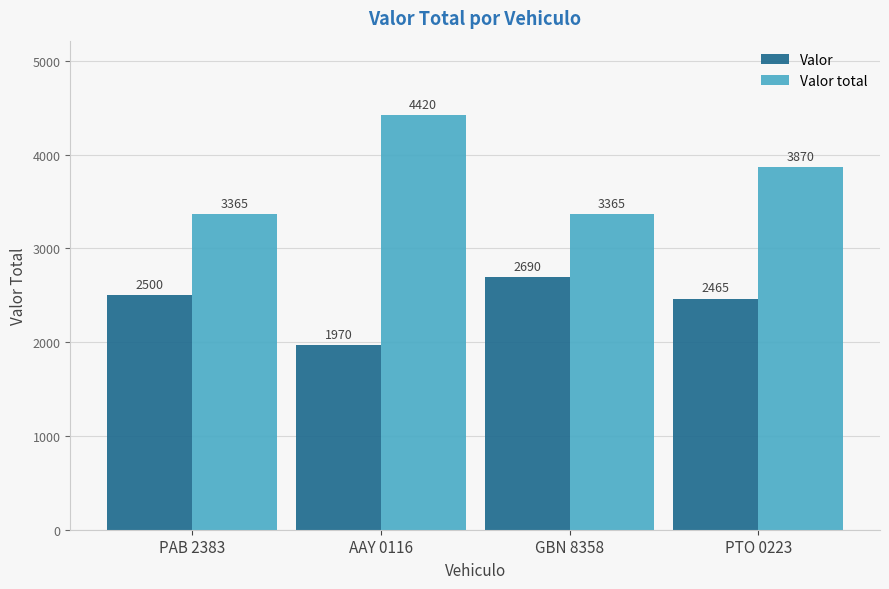

Is it true that Valor total equals 4420 at AAY 0116?

True